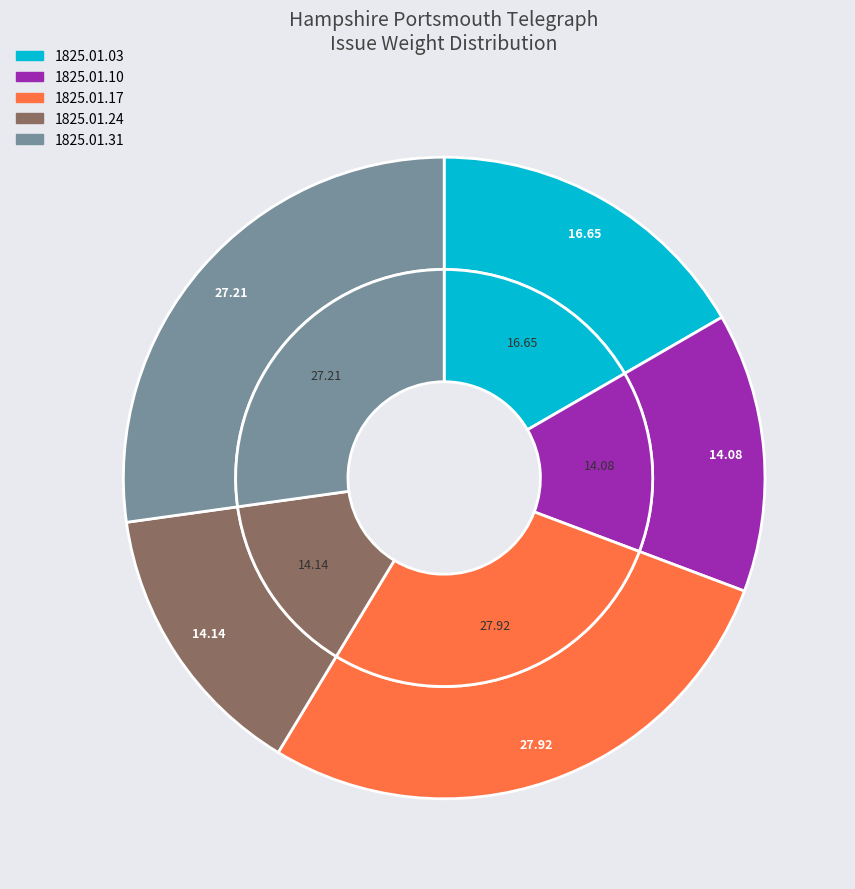

To the nearest percent, what is the average slice percentage?

20%